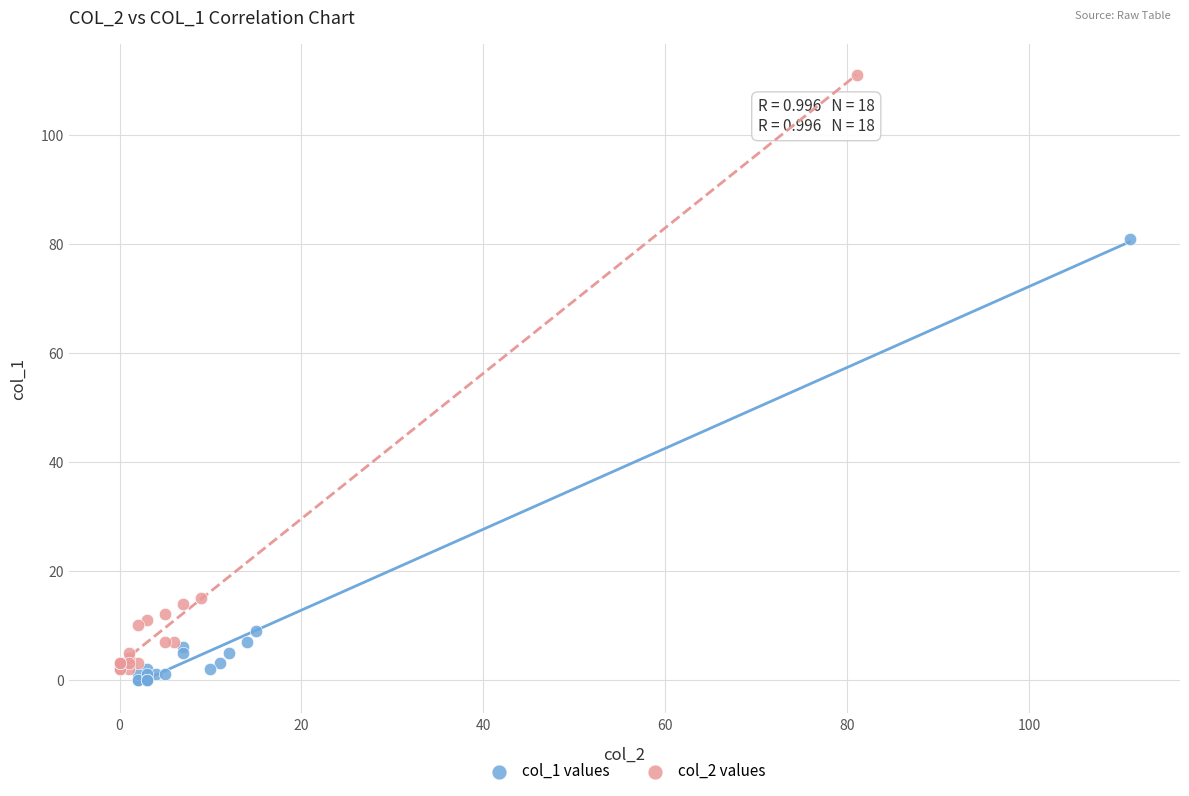

Which series has the largest Y range (max minus min)?

col_2 values